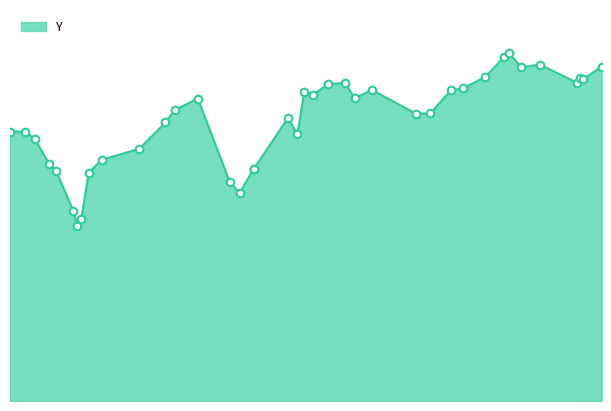

How many lines are shown in the chart?

1